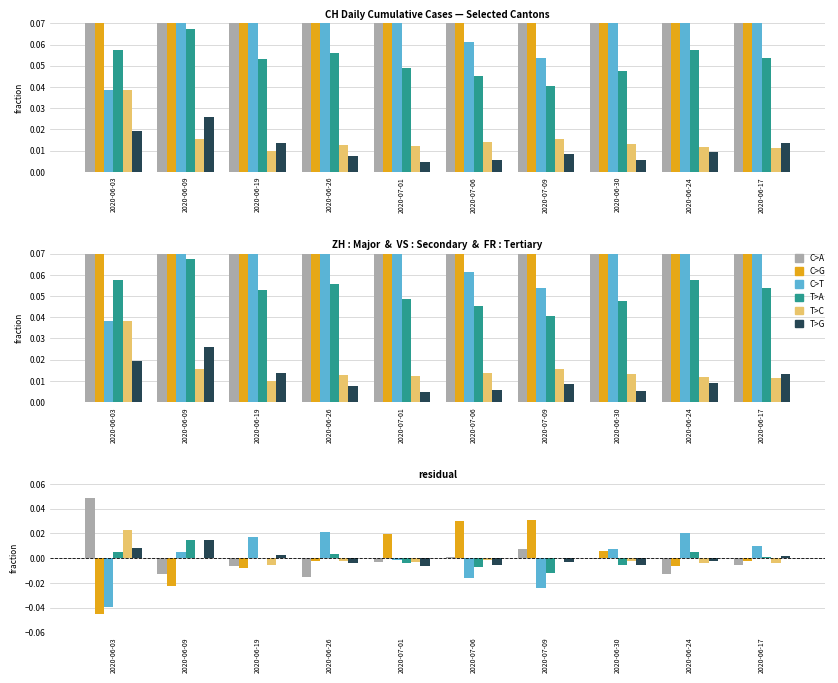

Is the value of CH at 2020-06-19 greater than the value of BL at 2020-06-03?

No